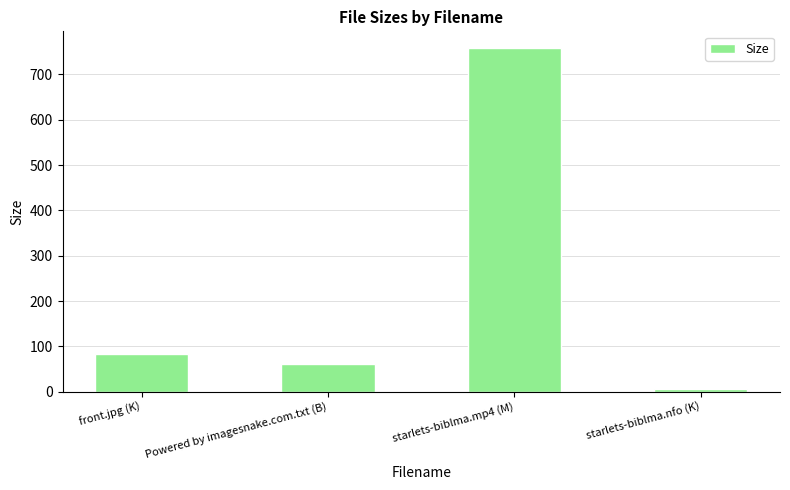

At which label is the value closest to 382?

front.jpg (K)